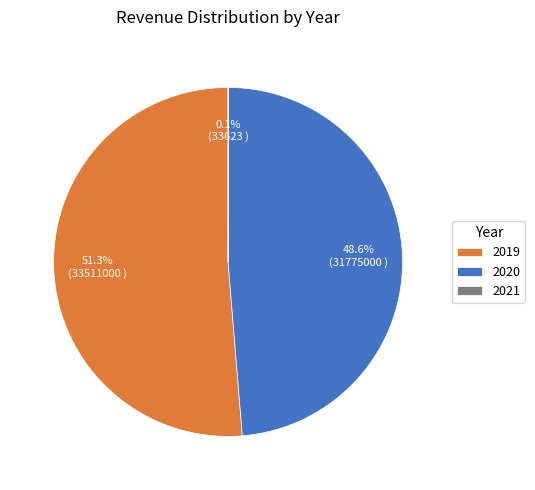

What is the ratio of the value at 2019 to the value at 2020?

1.1